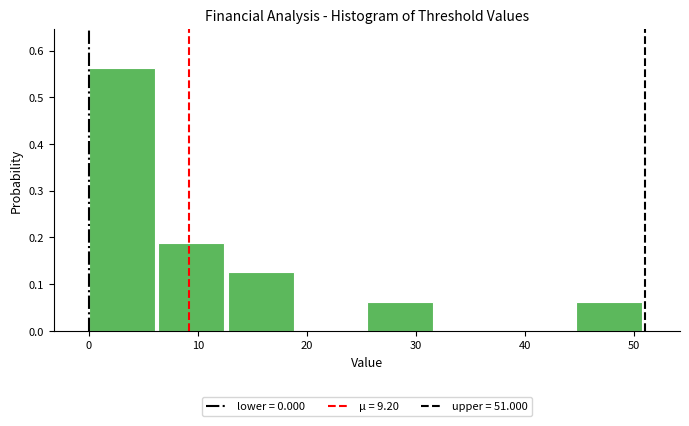

What is the height of the bar covering 26 to 32 on the x-axis? Neither the bar edges nor the heights are printed on the chart, so give them approximately, as read against the axes.

0.06